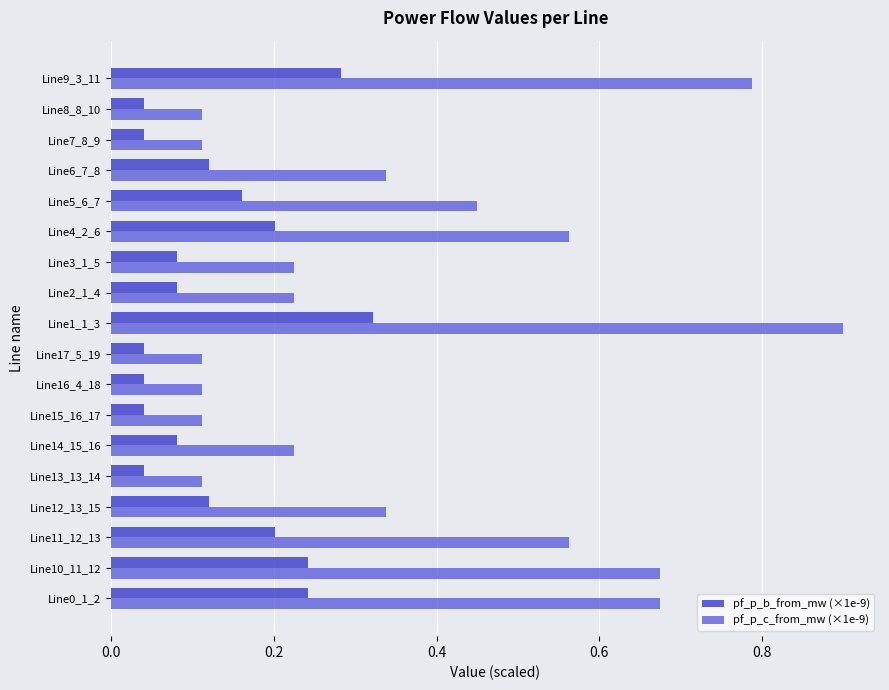

The value of pf_p_c_from_mw (×1e-9) at Line2_1_4 is 0.3. True or false?

False